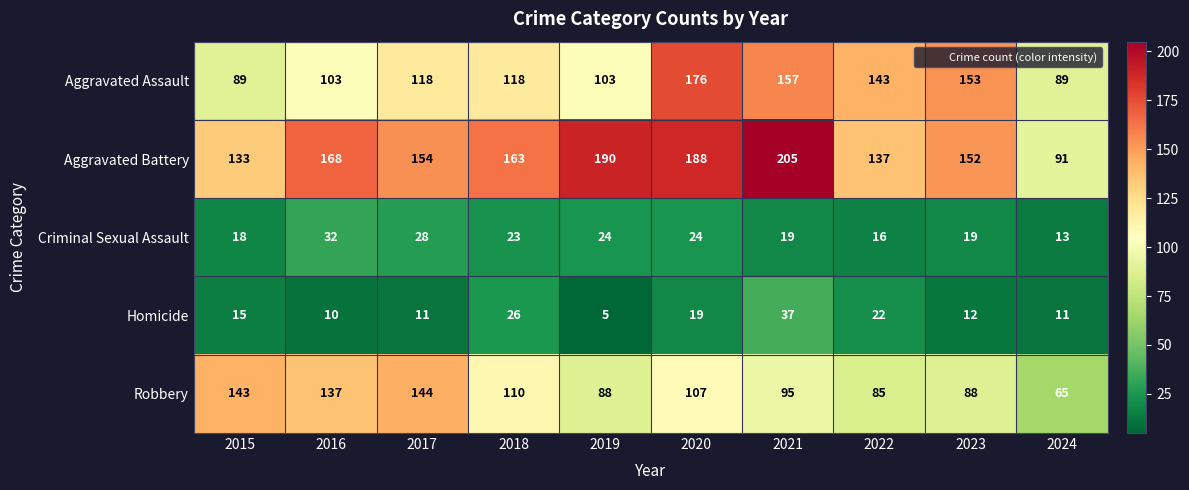

What is the total value across all series at 2017?

455